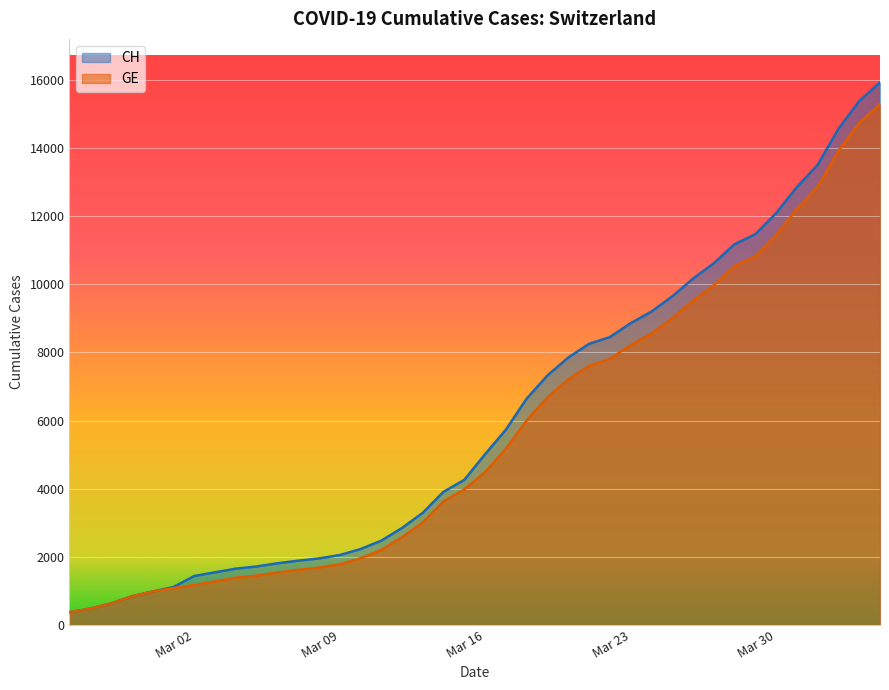

True or false: CH and GE intersect in this chart.

False